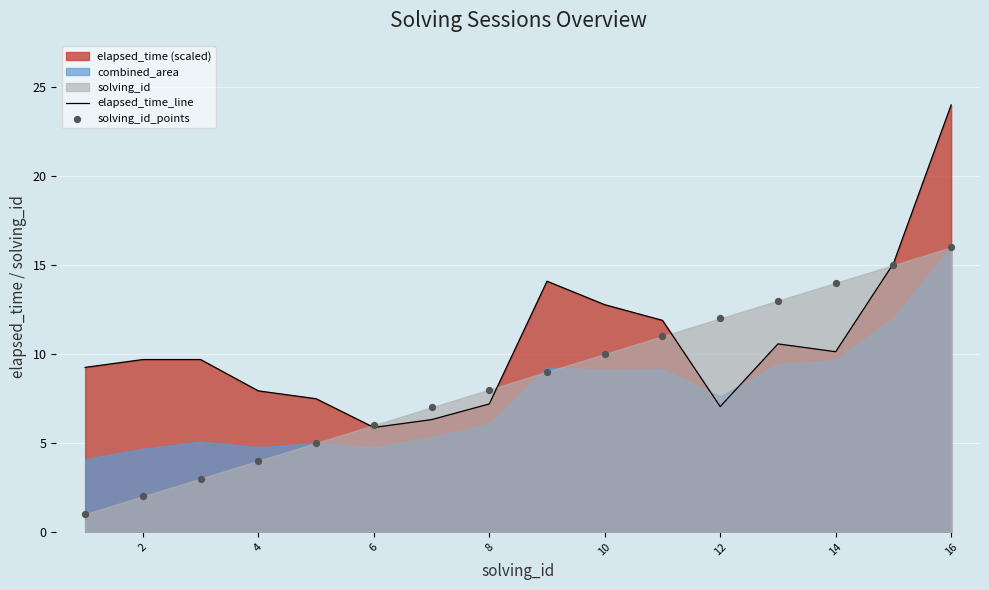

Which series has the widest spread of Y values?

elapsed_time_line